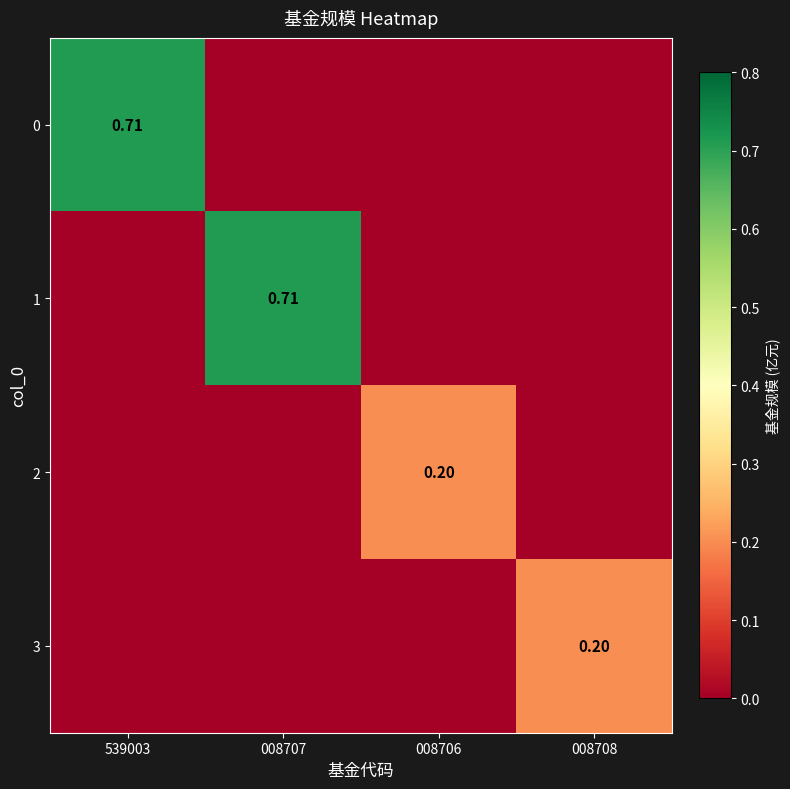

Between 008706 and 008707, which is larger?

008706